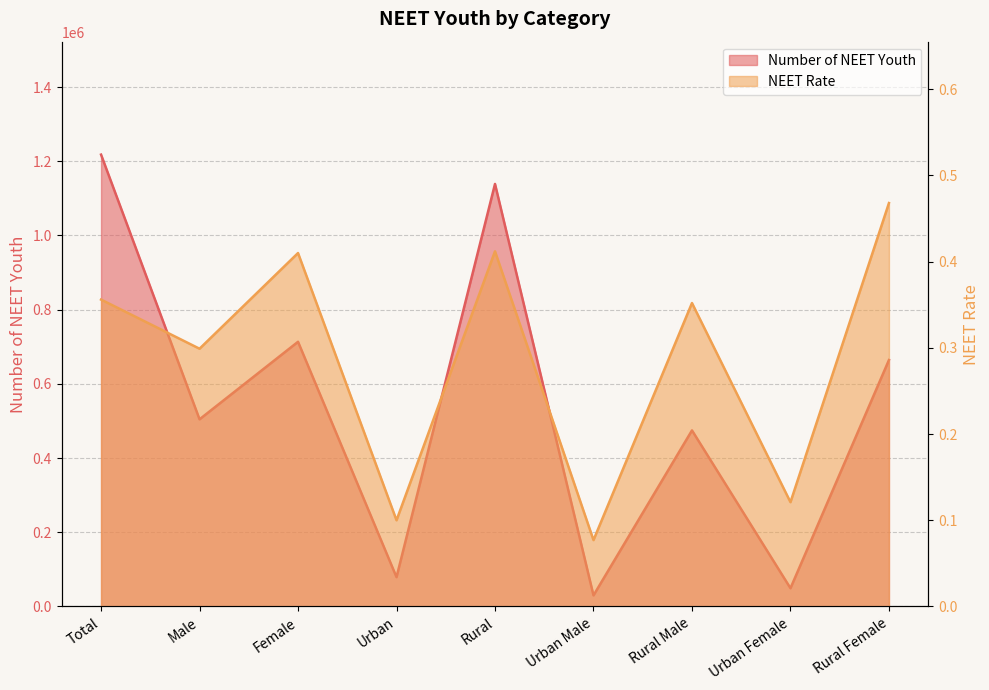

True or false: NEET Rate and Number of NEET Youth cross at least once.

False